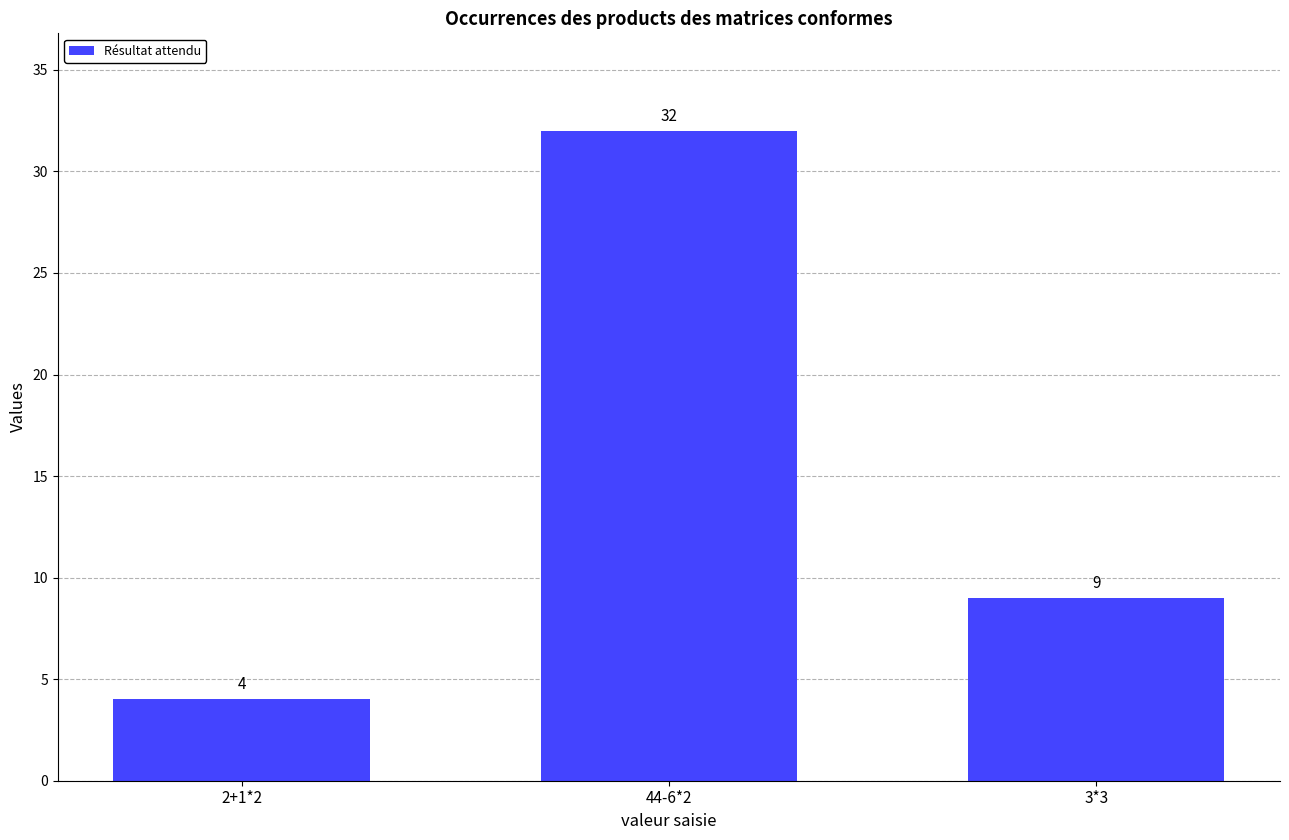

What is the label of the 1st bar from the right?

3*3